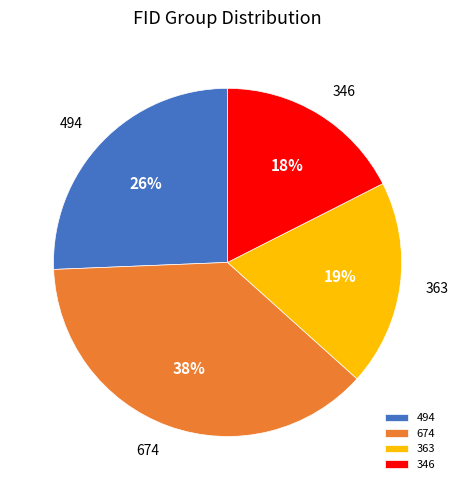

Do 363 and 494 together represent more than half of the pie?

No